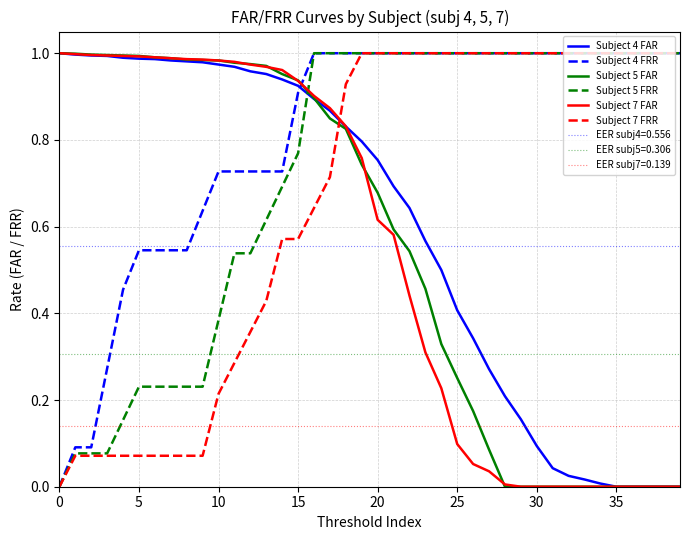

How many intersections are there between Subject 5 FAR and Subject 4 FRR?

1